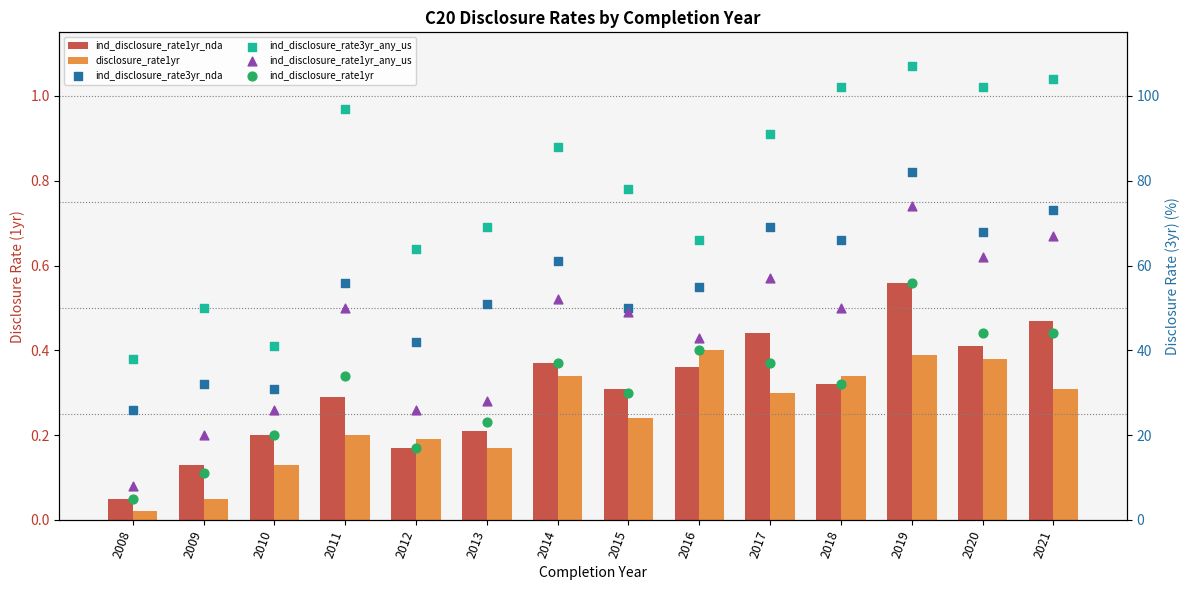

Is the value of ind_disclosure_rate1yr_any_us at 2014 greater than the value of disclosure_rate1yr at 2010?

Yes